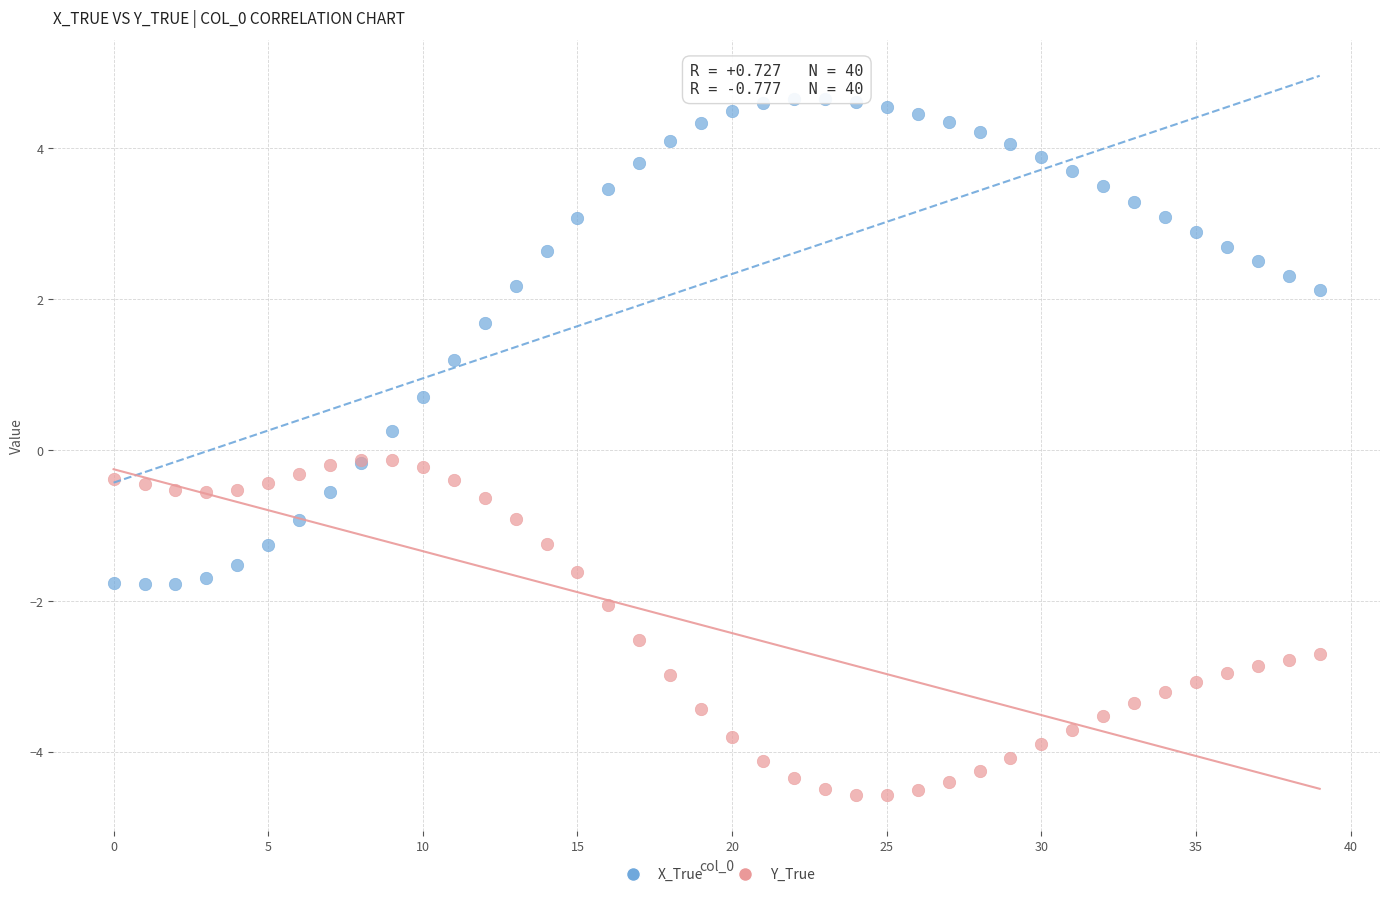

What are all the series names shown in the legend?

X_True, Y_True